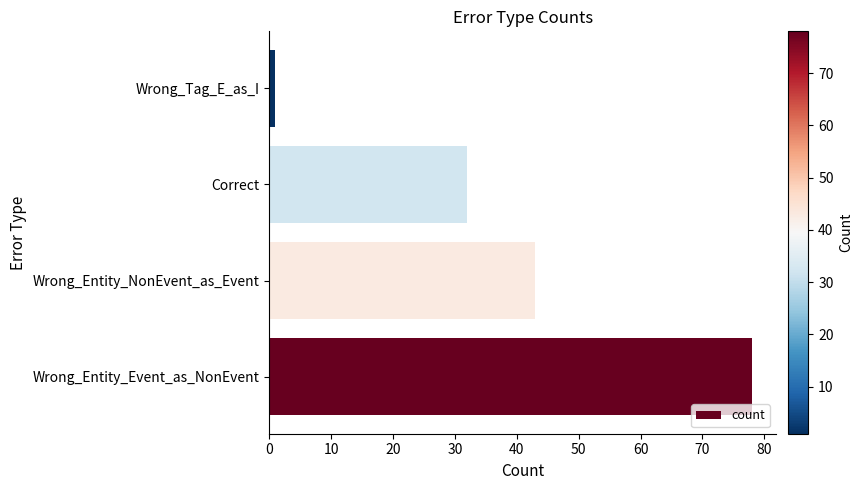

What is the difference between the second highest and second lowest values?

11